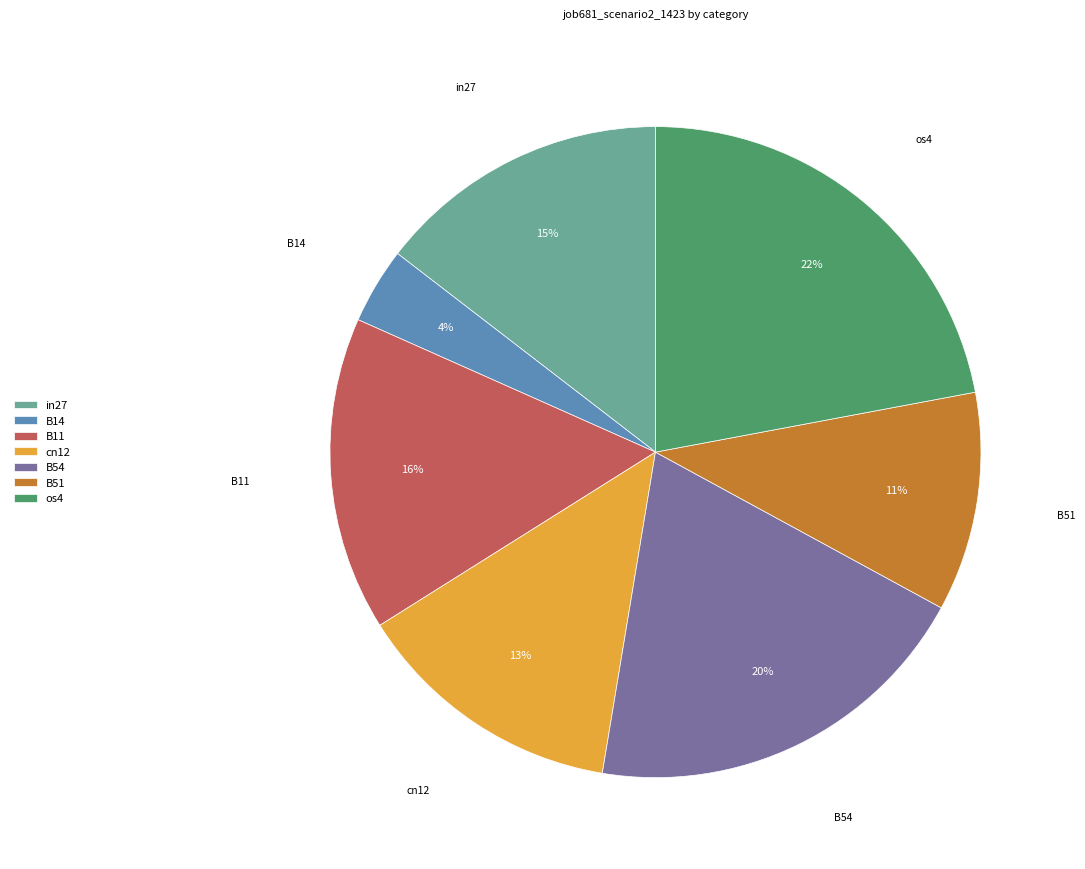

Is there any slice that represents more than half of the pie?

No